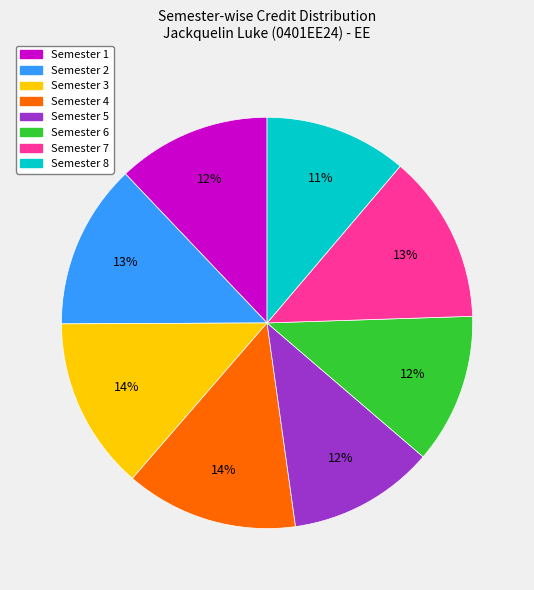

To the nearest percent, what percentage of the pie is Semester 6?

12%